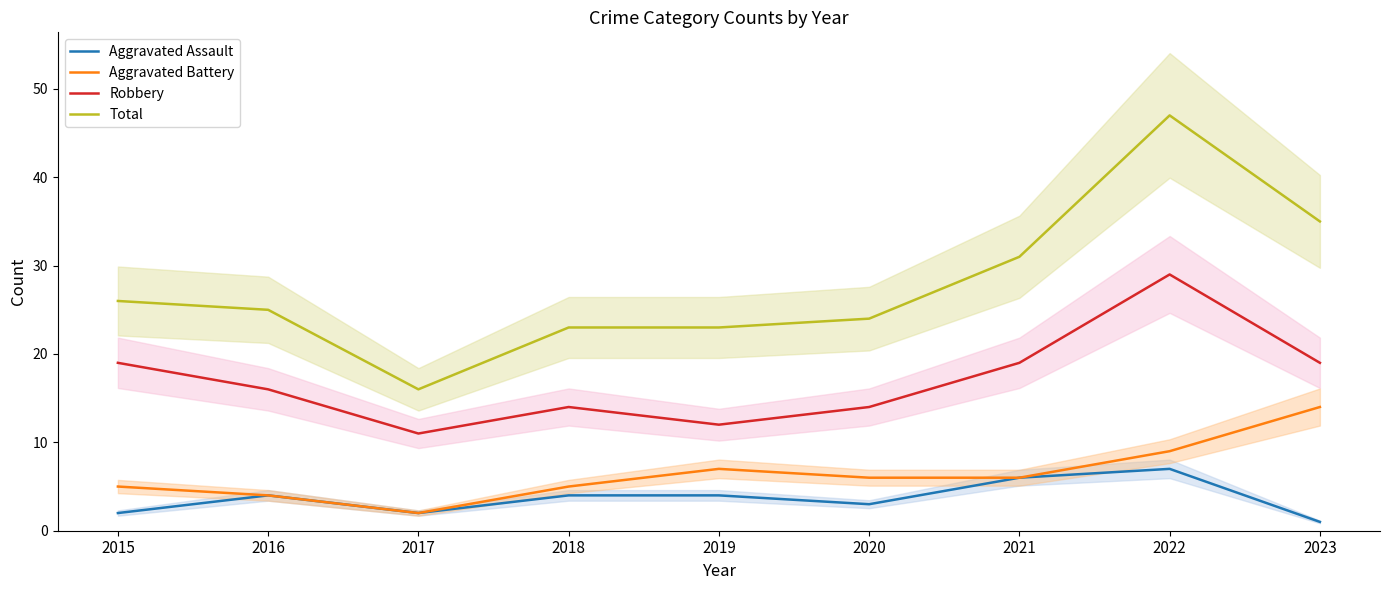

True or false: Aggravated Assault and Aggravated Battery cross at least once.

False